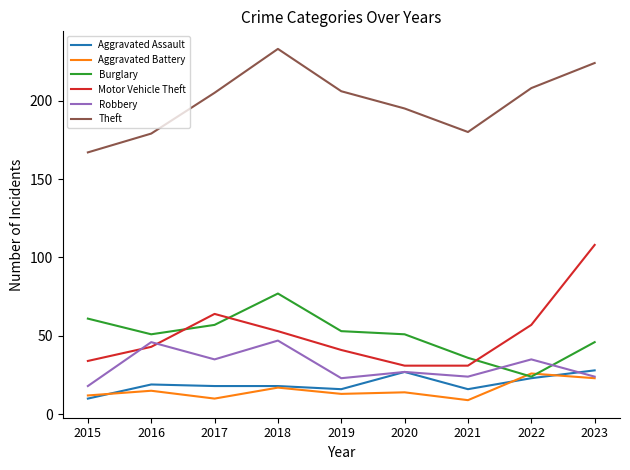

What is the average value of the Burglary series?

51